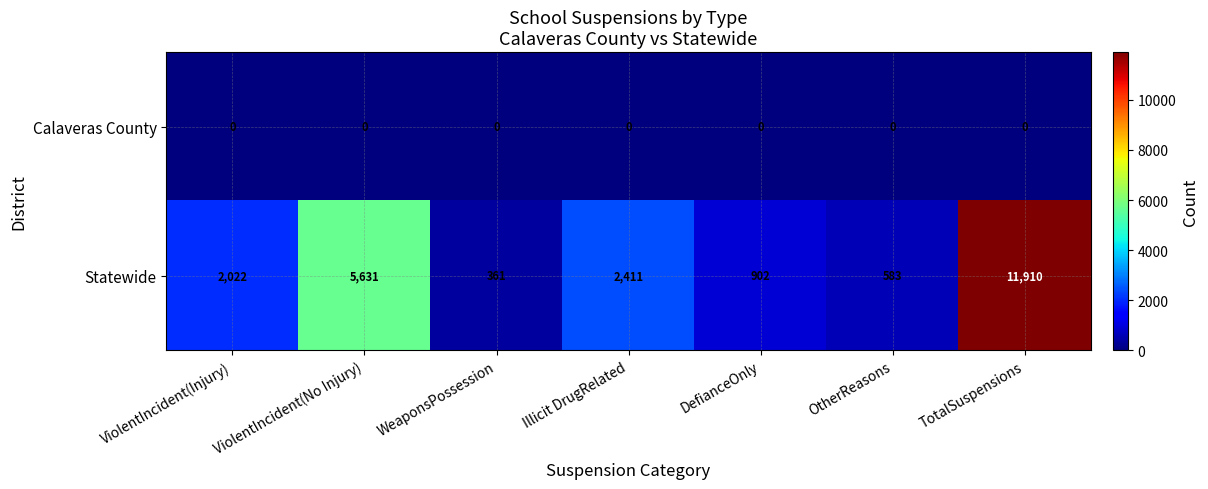

How many categories are shown in the chart?

7